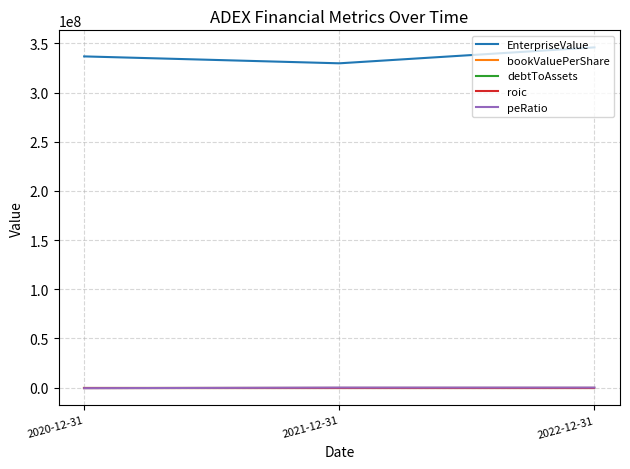

Which label corresponds to the largest value in the chart?

2022-12-31